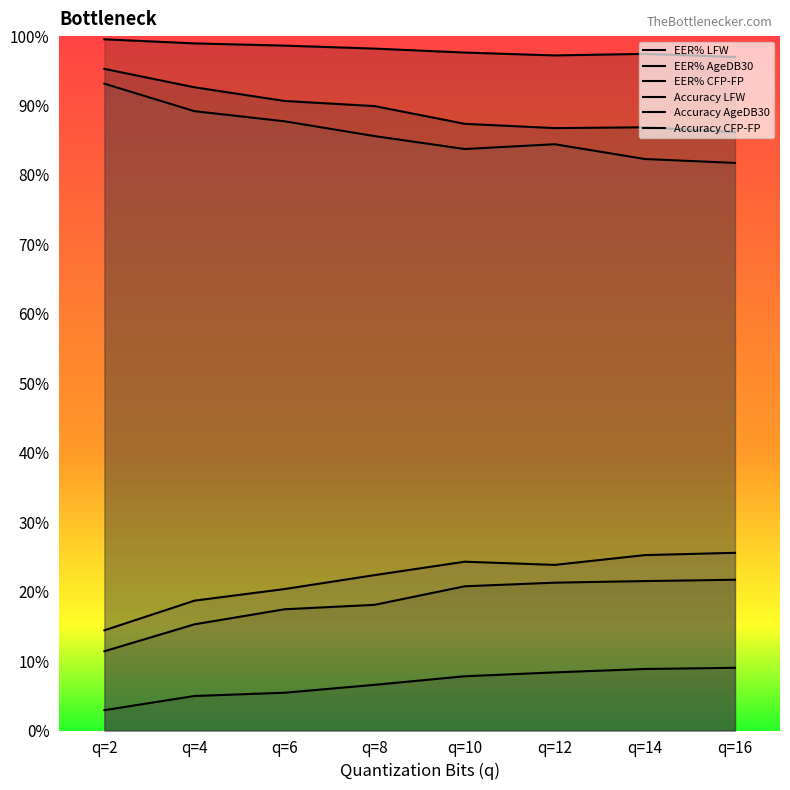

Count the EER% CFP-FP values in the range 0 to 1.

8